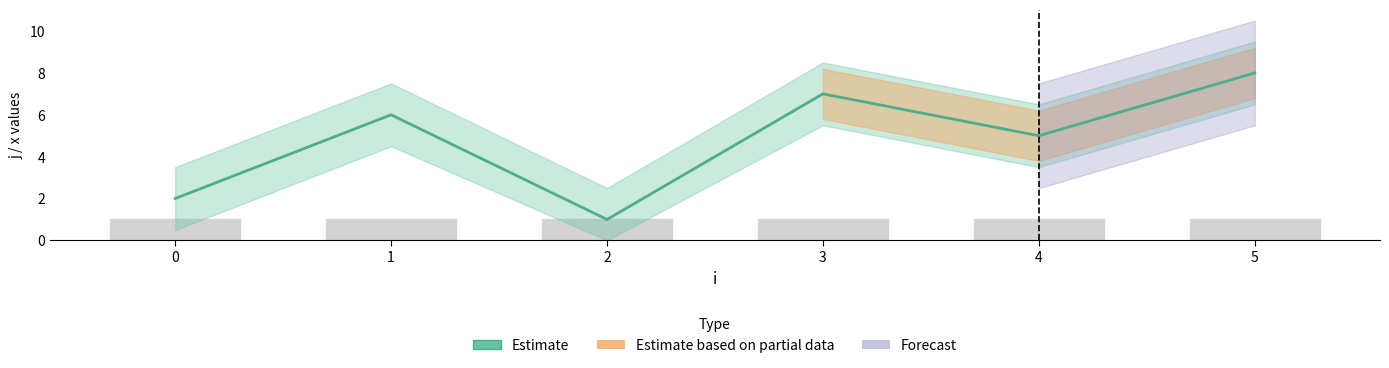

What is the ratio of the value at 5 to the value at 1?

1.3